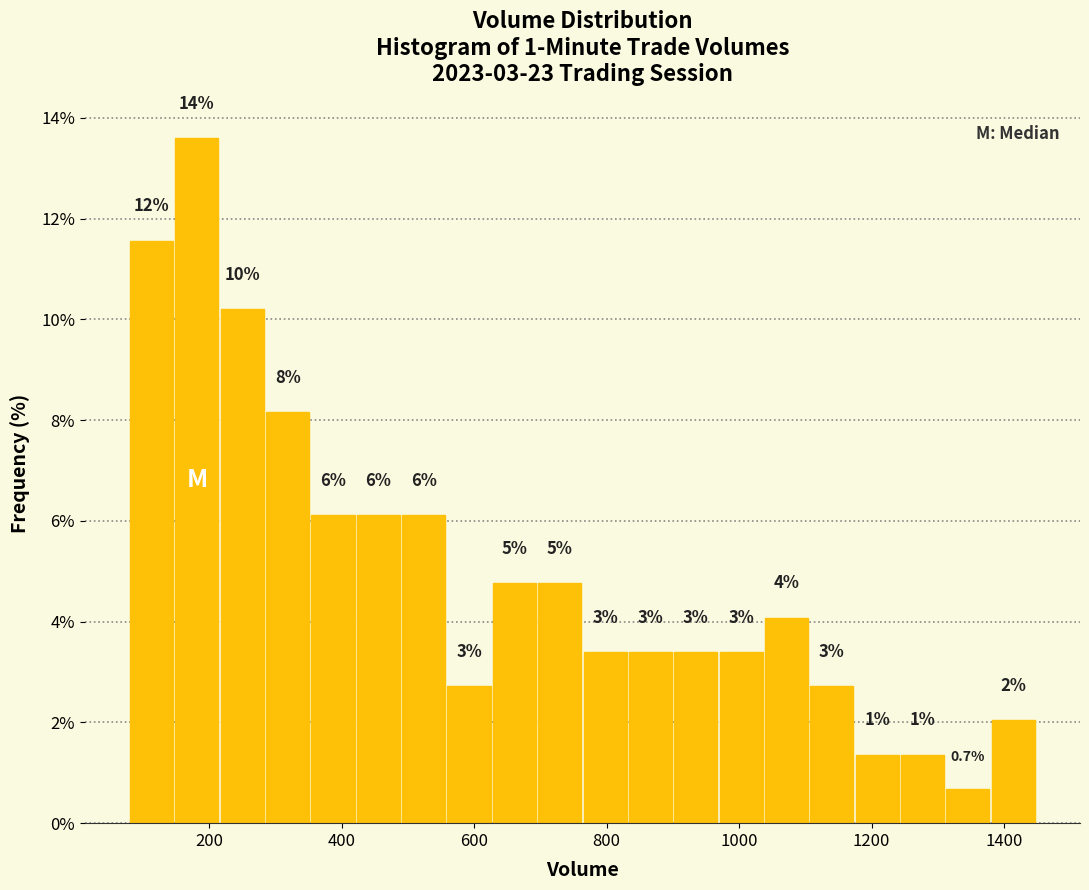

Around what value on the x-axis is the tallest bar? Give the approximate position of its centre, as read against the axis.

180